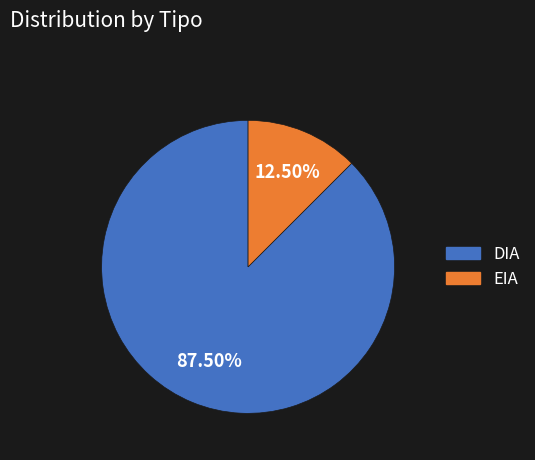

Which category has the smallest portion of the pie?

EIA